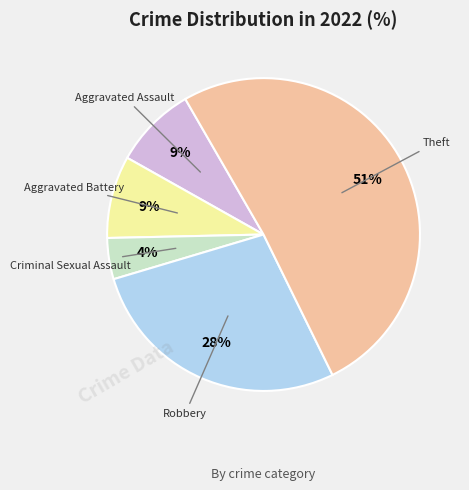

To the nearest percent, what is the average slice percentage?

20%